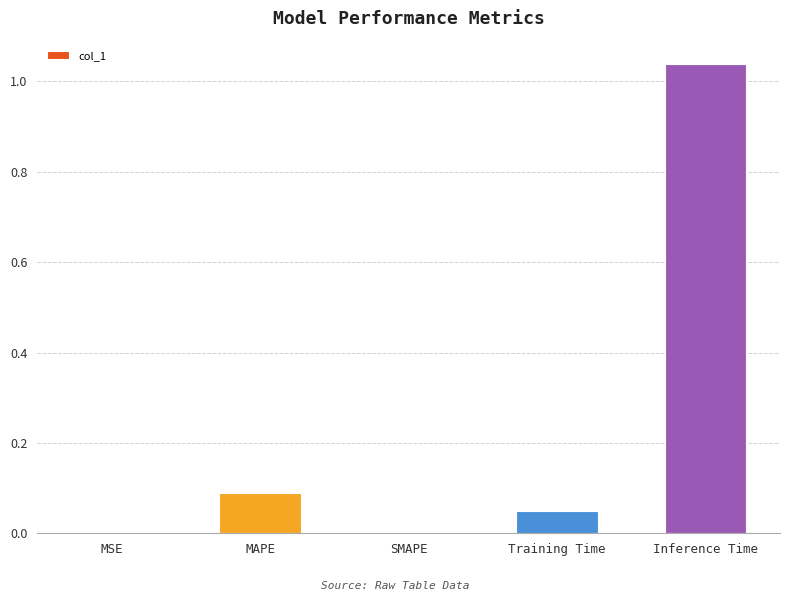

Between MSE and Inference Time, which is larger?

Inference Time